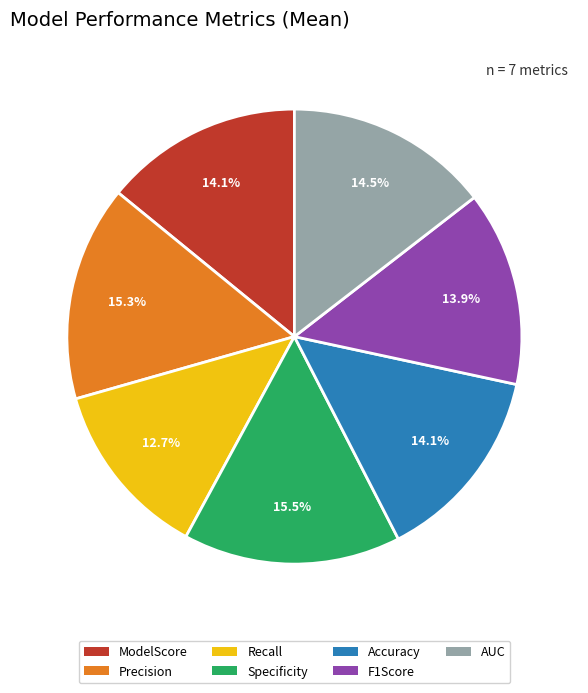

What is the smallest slice in the pie chart?

Recall